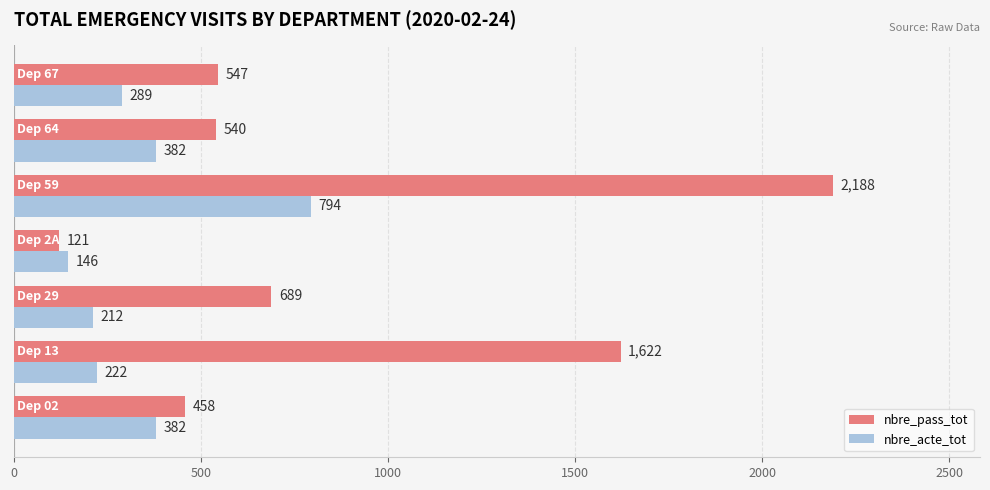

What is the highest value of the nbre_pass_tot series?

2188